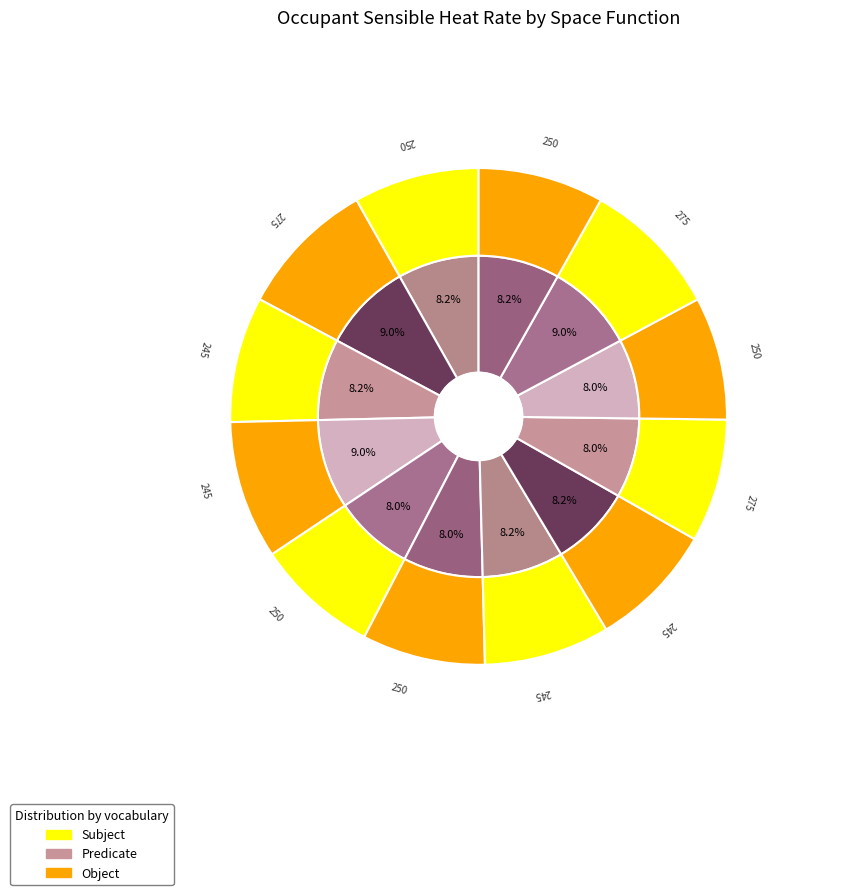

Is Auditorium Area the majority of the pie?

No